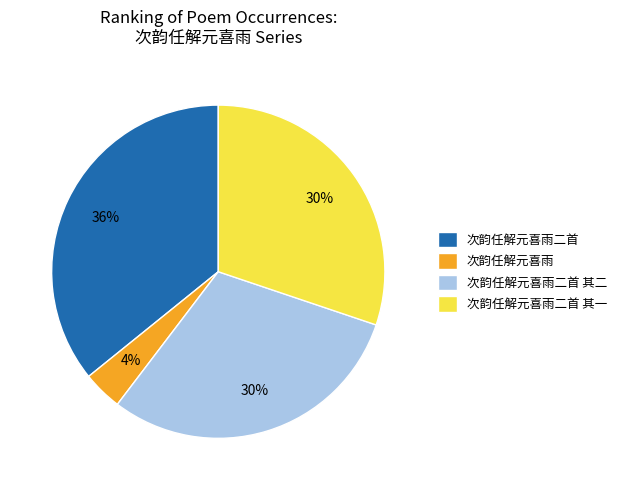

Count the number of slices in the pie.

4